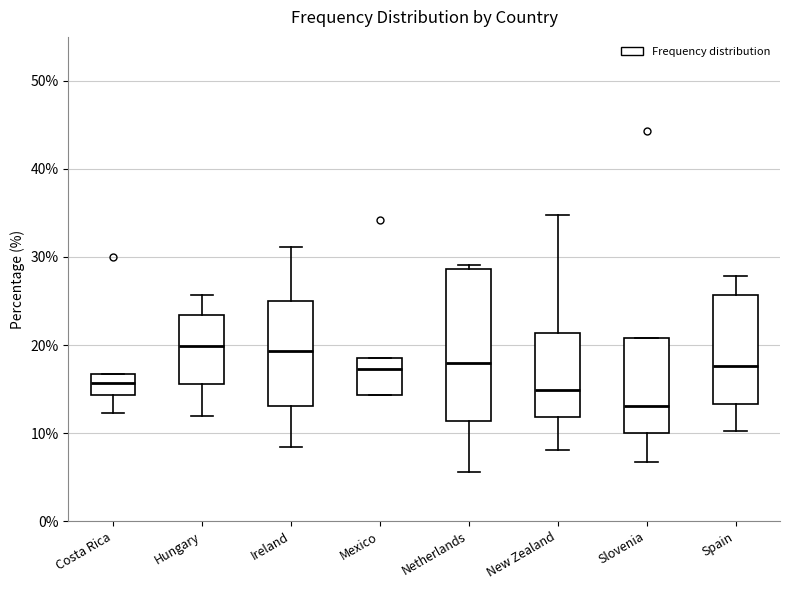

Reading left to right, read every box against the y-axis: the position of its median line, the range the box covers, and the ends of its whiskers. The values are not printed on the chart, so give them approximately, as read against the axis.

Costa Rica: median 16, box 14 to 17, whiskers 12 to 17
Hungary: median 20, box 16 to 23, whiskers 12 to 26
Ireland: median 19, box 13 to 25, whiskers 8 to 31
Mexico: median 17, box 14 to 18, whiskers 14 to 18
Netherlands: median 18, box 11 to 29, whiskers 6 to 29 (just above the box's upper edge)
New Zealand: median 15, box 12 to 21, whiskers 8 to 35
Slovenia: median 13, box 10 to 21, whiskers 7 to 21
Spain: median 18, box 13 to 26, whiskers 10 to 28